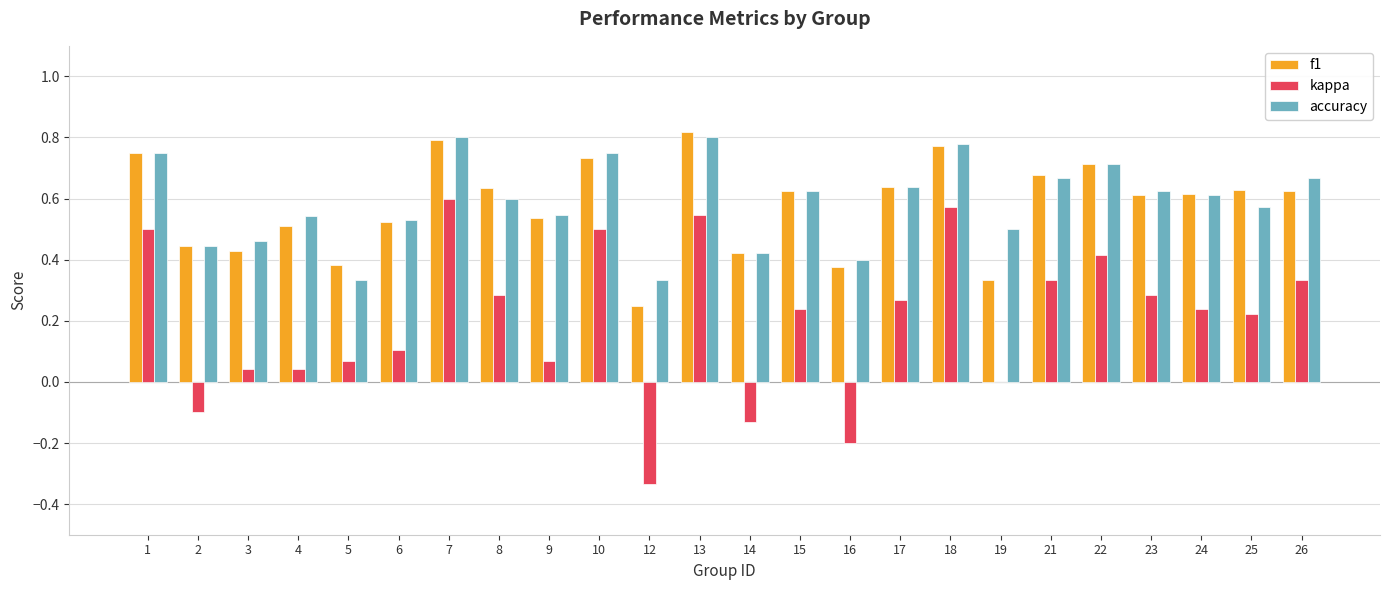

Which series changed the most between 10 and 25?

kappa